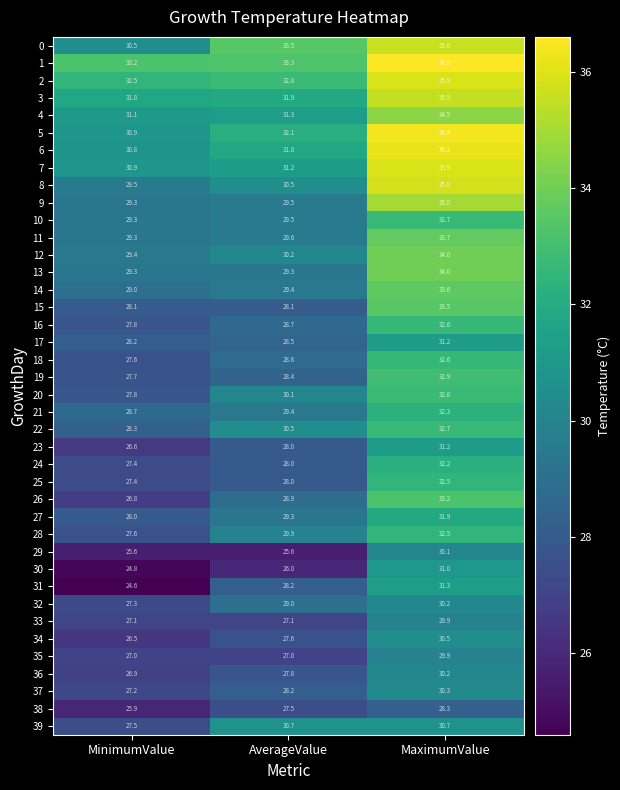

Which series has the widest spread of values?

31